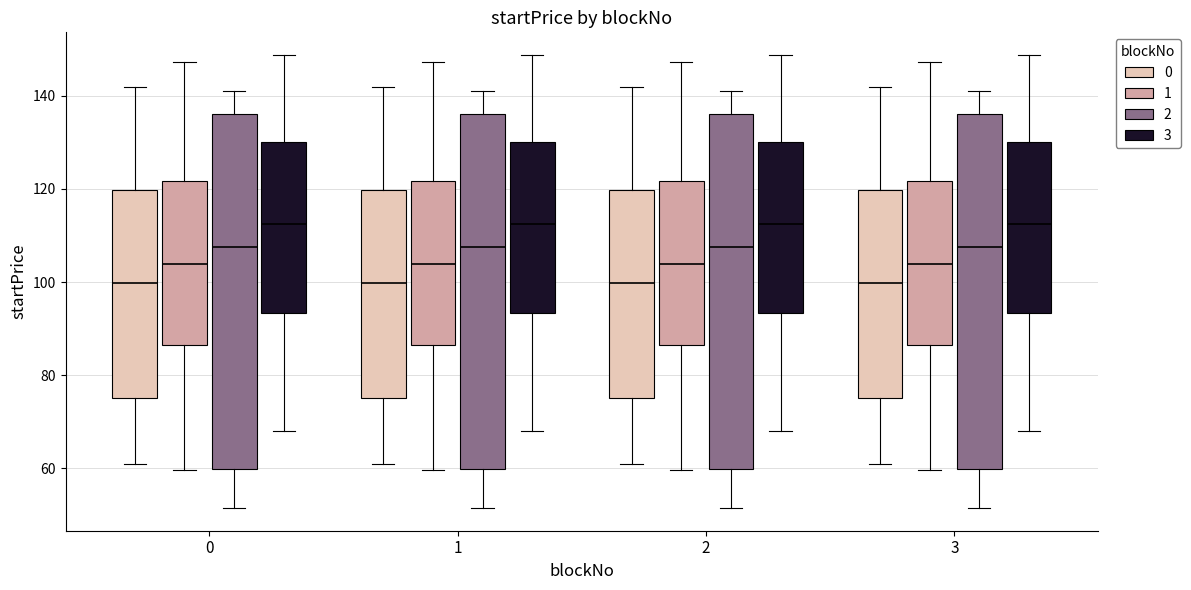

Reading left to right, transcribe this box plot: for each box, give where its median line is, the range the box spans, and where its two whiskers end, as read against the y-axis. The values are not printed on the chart, so give them approximately, as read against the axis.

0 (0): median 100, box 76 to 120, whiskers 60 to 142
0 (1): median 104, box 86 to 122, whiskers 60 to 148
0 (2): median 108, box 60 to 136, whiskers 52 to 142
0 (3): median 112, box 94 to 130, whiskers 68 to 148
1 (0): median 100, box 76 to 120, whiskers 60 to 142
1 (1): median 104, box 86 to 122, whiskers 60 to 148
1 (2): median 108, box 60 to 136, whiskers 52 to 142
1 (3): median 112, box 94 to 130, whiskers 68 to 148
2 (0): median 100, box 76 to 120, whiskers 60 to 142
2 (1): median 104, box 86 to 122, whiskers 60 to 148
2 (2): median 108, box 60 to 136, whiskers 52 to 142
2 (3): median 112, box 94 to 130, whiskers 68 to 148
3 (0): median 100, box 76 to 120, whiskers 60 to 142
3 (1): median 104, box 86 to 122, whiskers 60 to 148
3 (2): median 108, box 60 to 136, whiskers 52 to 142
3 (3): median 112, box 94 to 130, whiskers 68 to 148